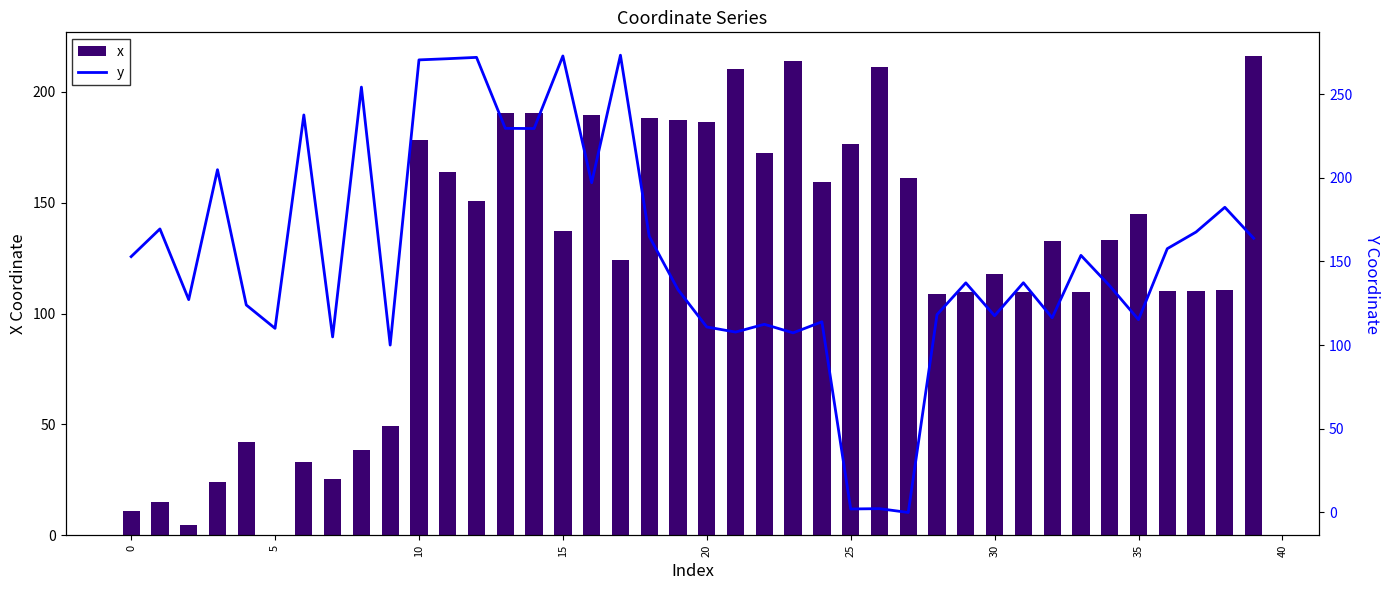

The x series shows 109.0 at 28. True or false?

True